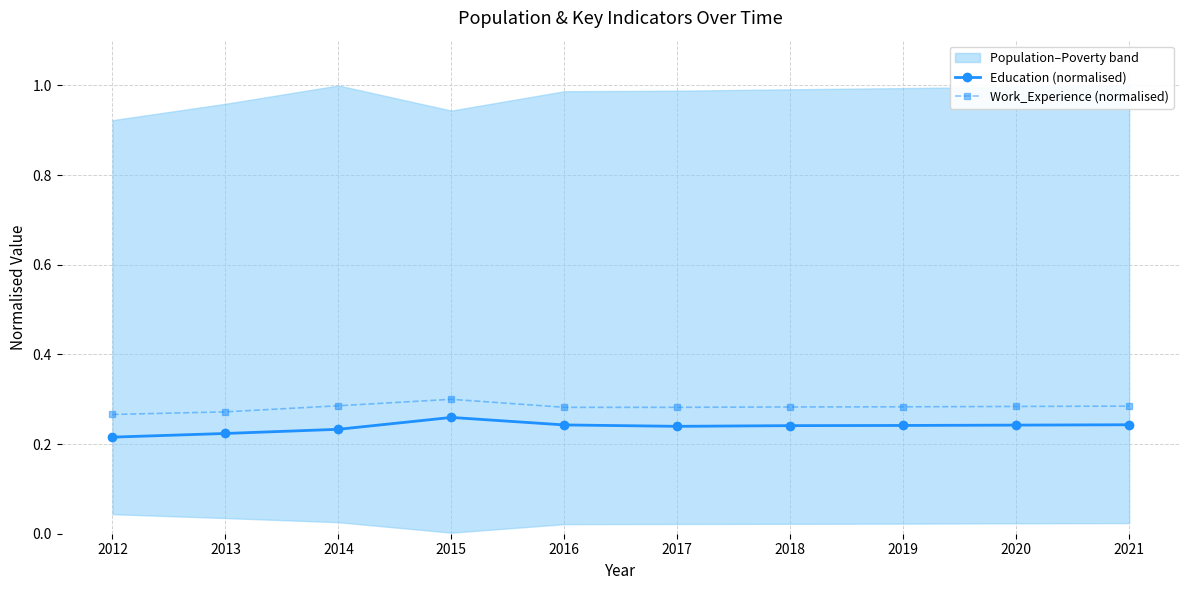

At which category does Education (normalised) reach its first local peak?

2015